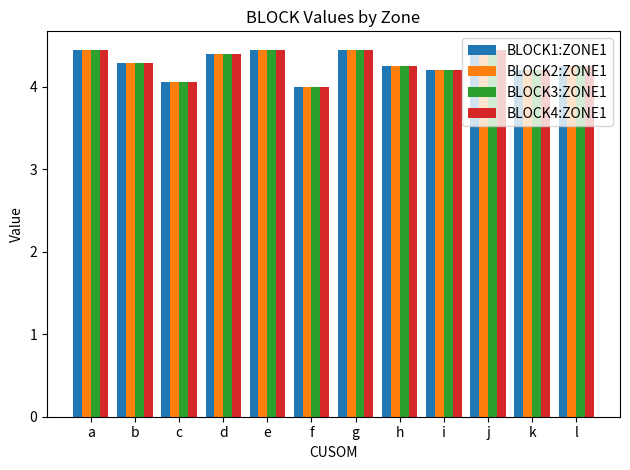

What is the greatest value displayed?

4.4